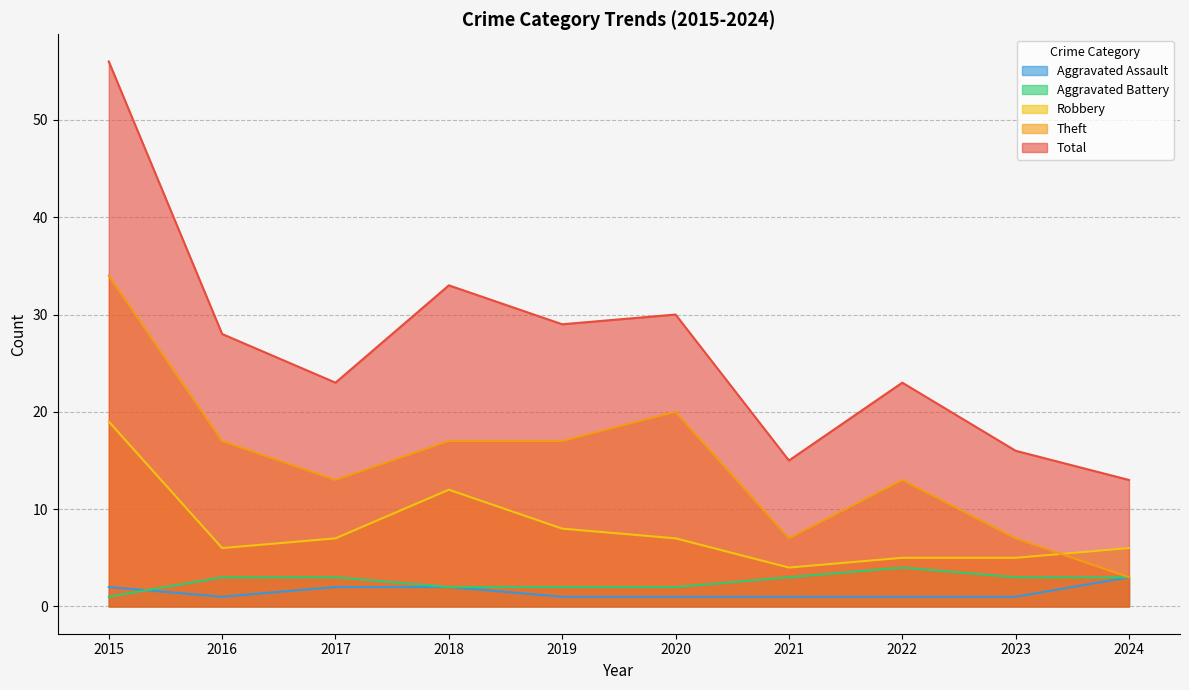

What is the maximum value shown in the chart?

56